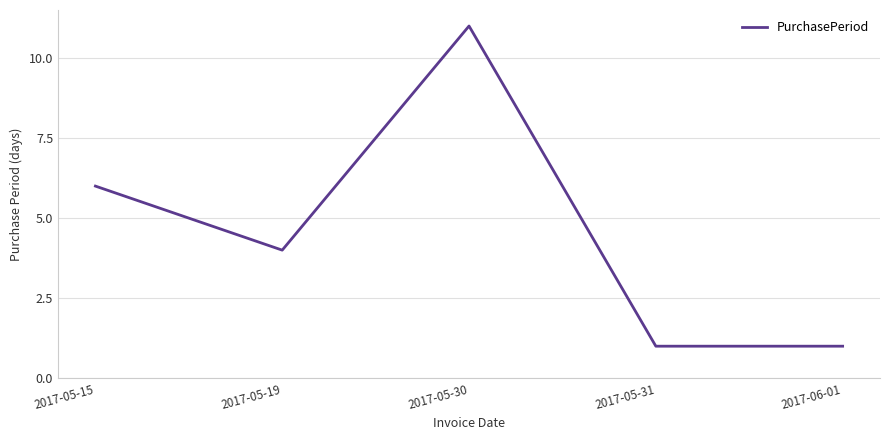

How many series are shown in this chart?

1